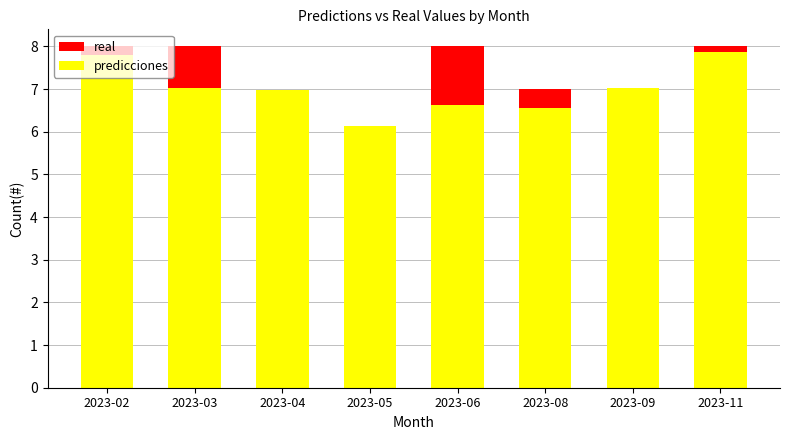

What is the approximate value of real at 2023-08?

7.0